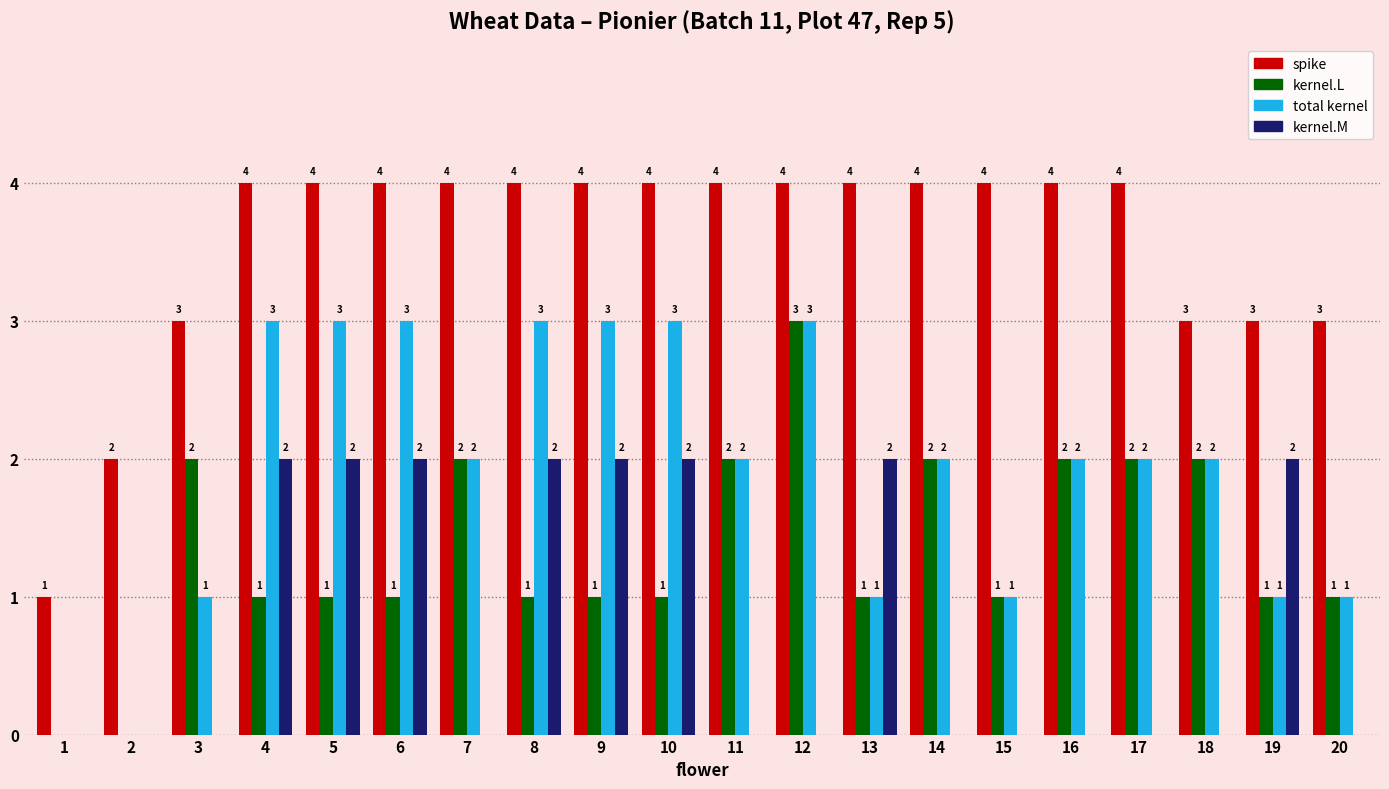

Are the bars grouped side by side (vs. stacked)?

Yes